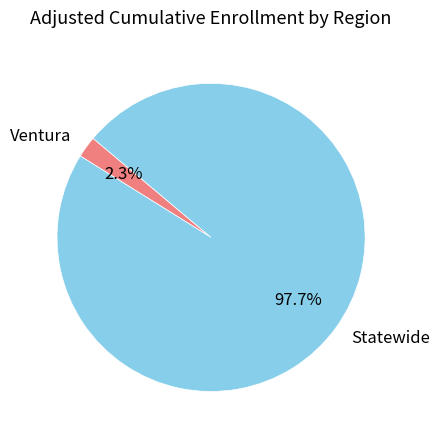

How much of the chart is everything except Statewide?

2.3%